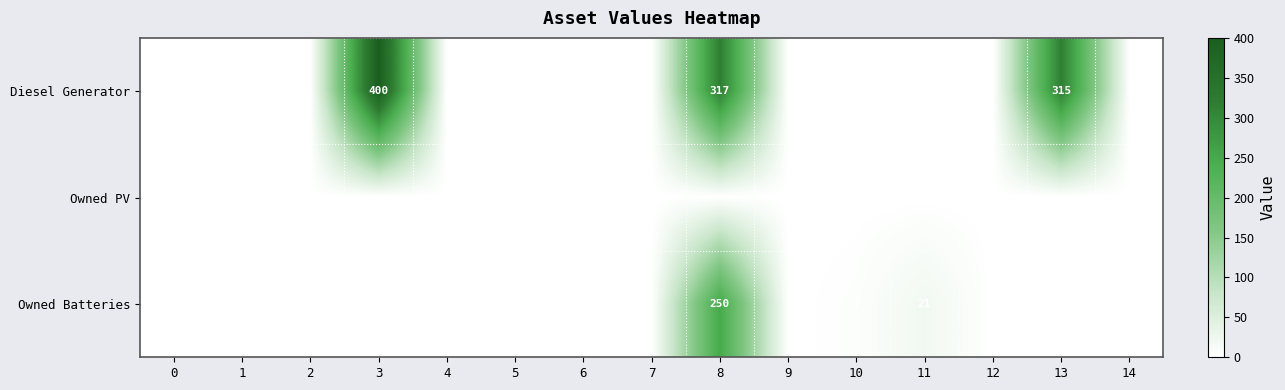

True or false: Owned Batteries has a value of 400 at 8.

False